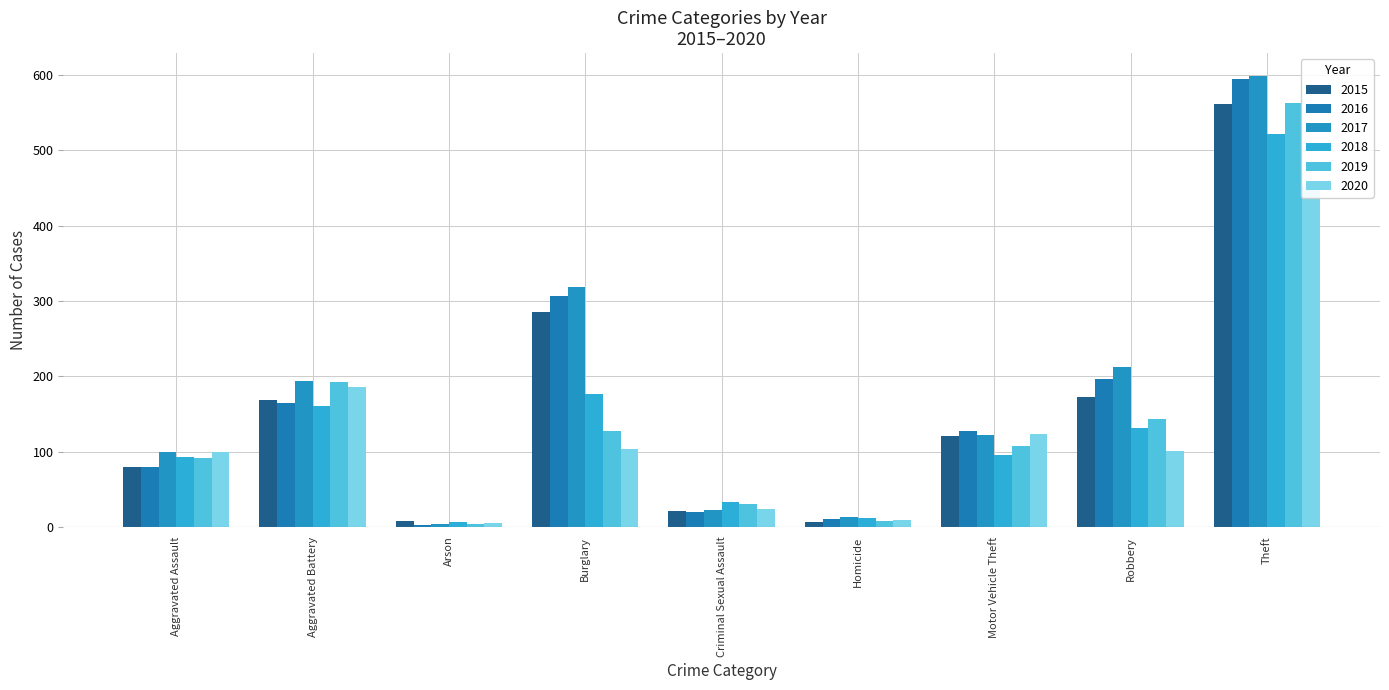

Reading left to right, extract all data points from this chart.

2015: Aggravated Assault=79	Aggravated Battery=169	Arson=8	Burglary=286	Criminal Sexual Assault=21	Homicide=7	Motor Vehicle Theft=121	Robbery=172	Theft=561
2016: Aggravated Assault=79	Aggravated Battery=164	Arson=3	Burglary=307	Criminal Sexual Assault=20	Homicide=10	Motor Vehicle Theft=128	Robbery=196	Theft=594
2017: Aggravated Assault=99	Aggravated Battery=194	Arson=4	Burglary=318	Criminal Sexual Assault=23	Homicide=13	Motor Vehicle Theft=122	Robbery=213	Theft=599
2018: Aggravated Assault=93	Aggravated Battery=160	Arson=6	Burglary=176	Criminal Sexual Assault=33	Homicide=12	Motor Vehicle Theft=96	Robbery=132	Theft=521
2019: Aggravated Assault=91	Aggravated Battery=193	Arson=4	Burglary=127	Criminal Sexual Assault=31	Homicide=8	Motor Vehicle Theft=107	Robbery=143	Theft=563
2020: Aggravated Assault=99	Aggravated Battery=186	Arson=5	Burglary=104	Criminal Sexual Assault=24	Homicide=9	Motor Vehicle Theft=123	Robbery=101	Theft=453